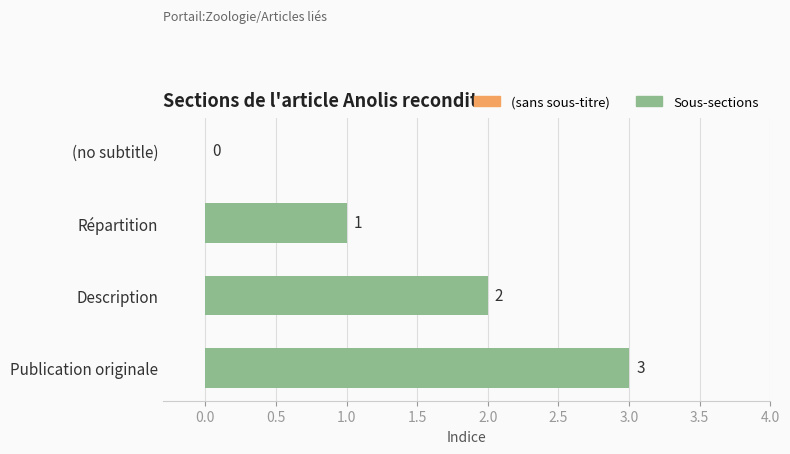

What is the sum of the values at Publication originale and (no subtitle)?

3